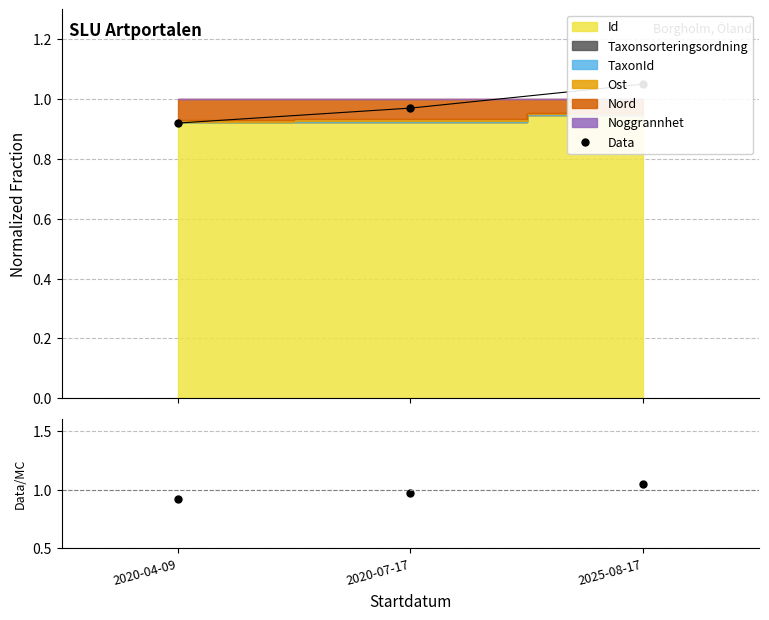

What is the value of the 1st point from the left?

0.9